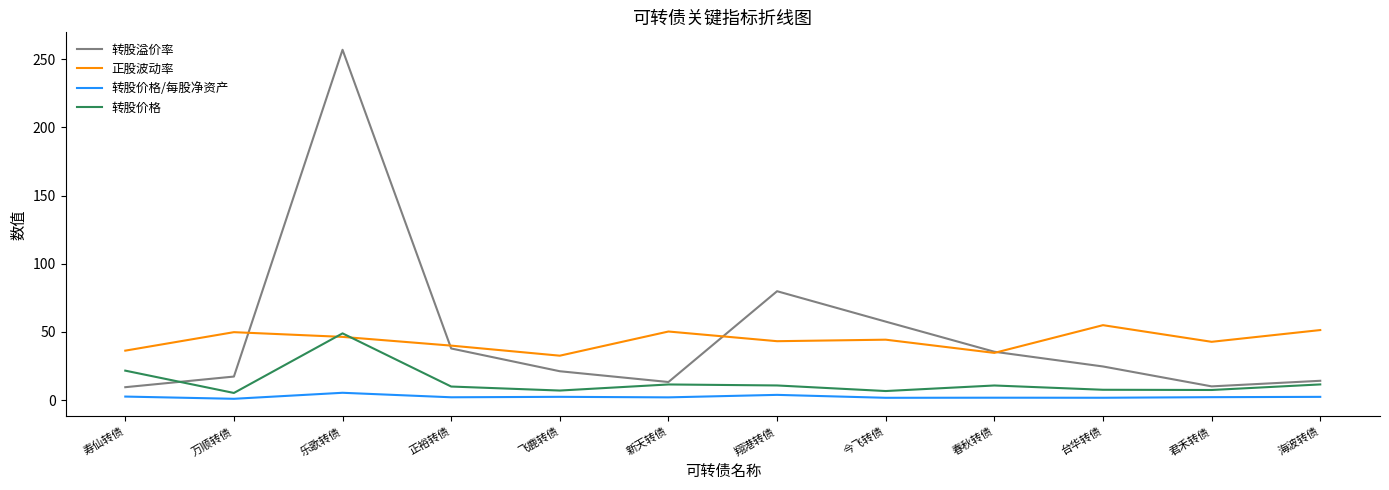

True or false: 转股价格/每股净资产 and 转股溢价率 intersect in this chart.

False